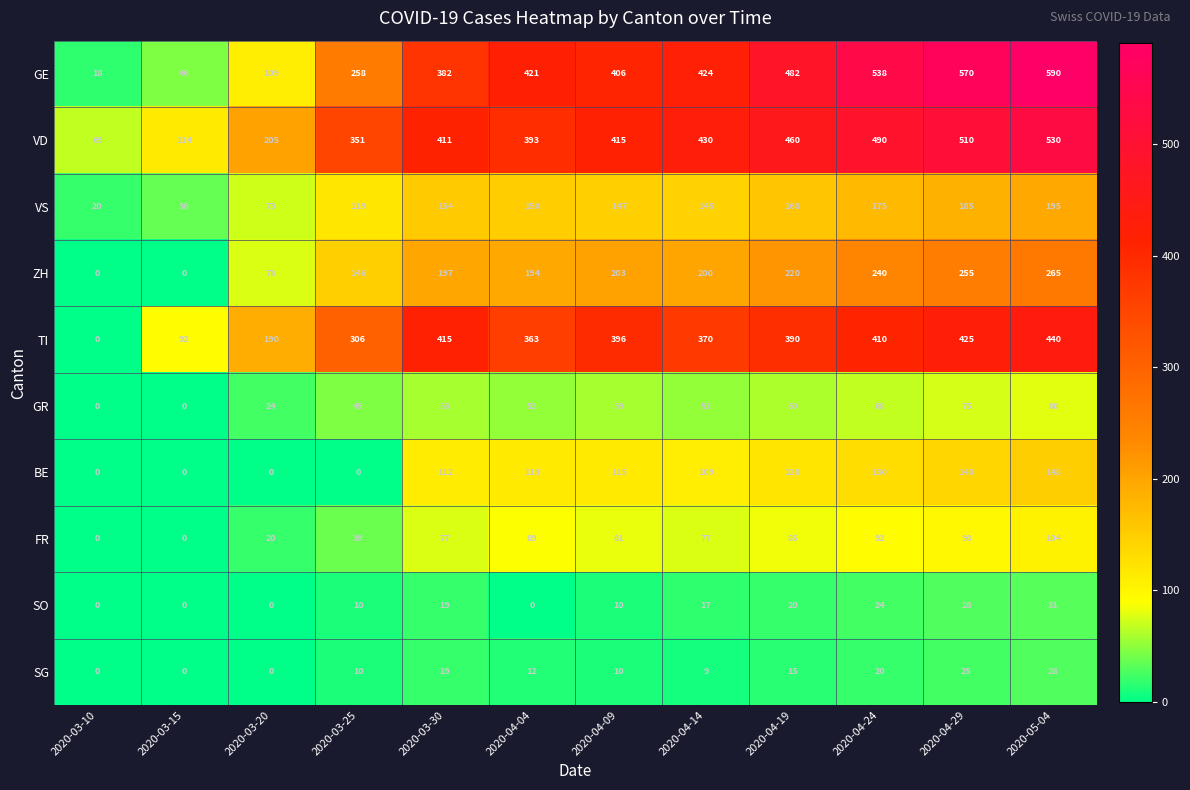

How many categories are shown in the chart?

12